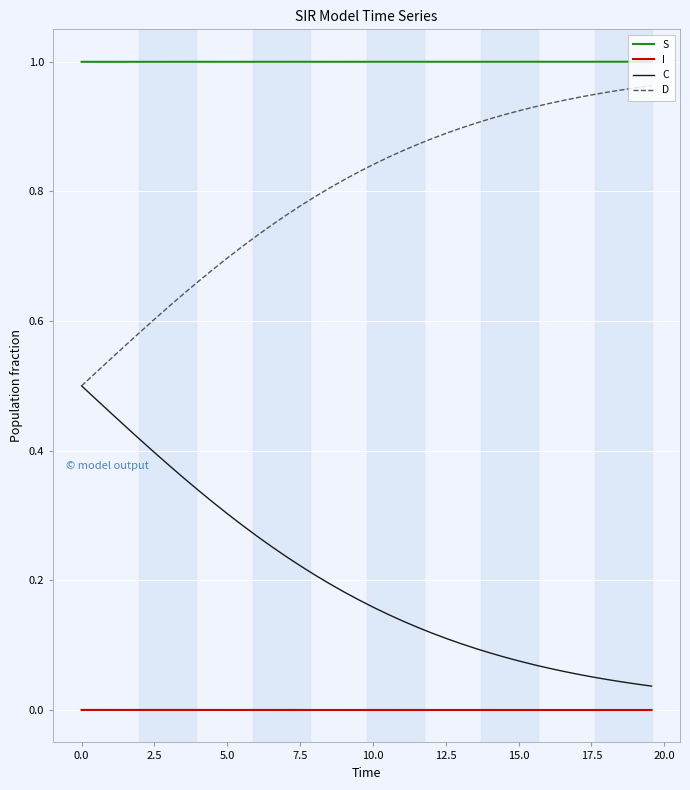

True or false: C and I cross at least once.

False